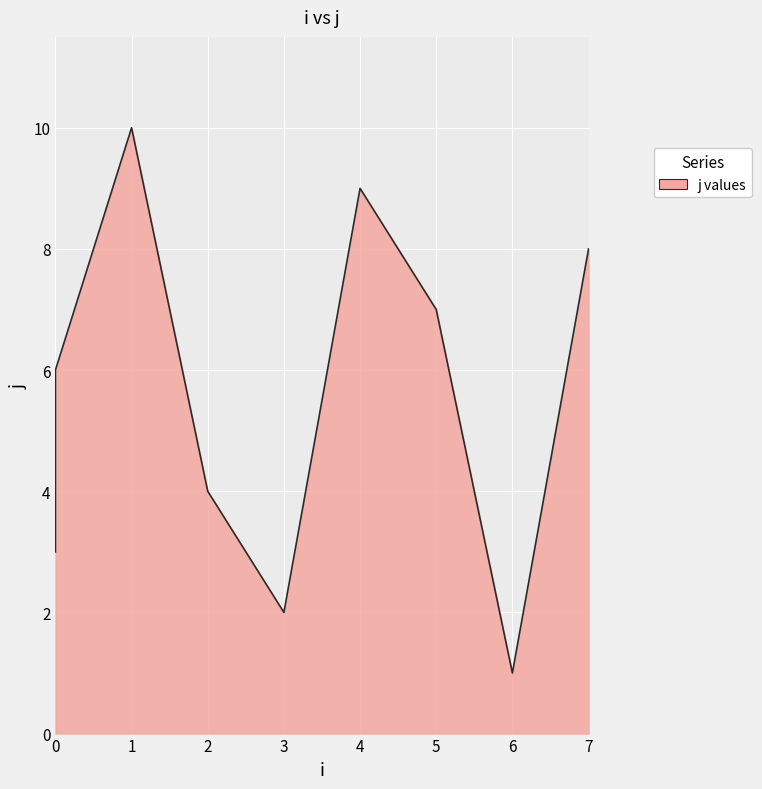

What is the approximate value at 7?

8